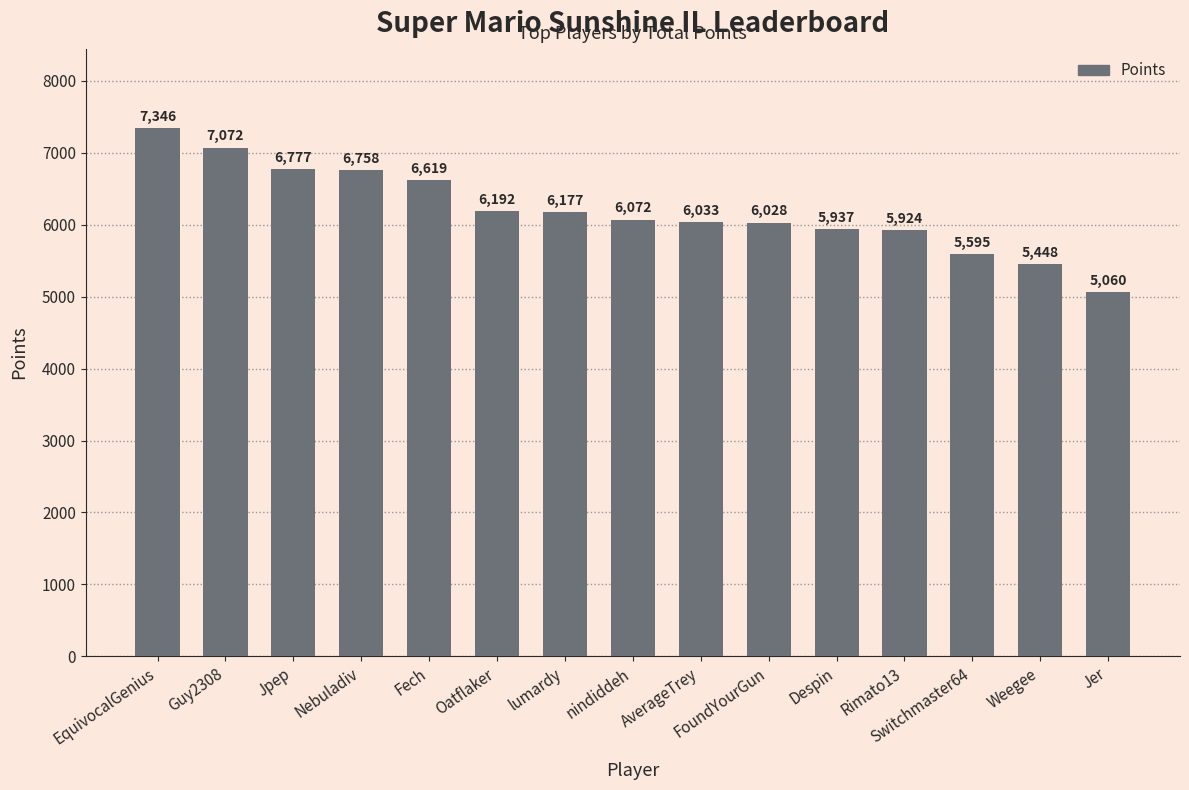

How many data points are less than 6072?

7